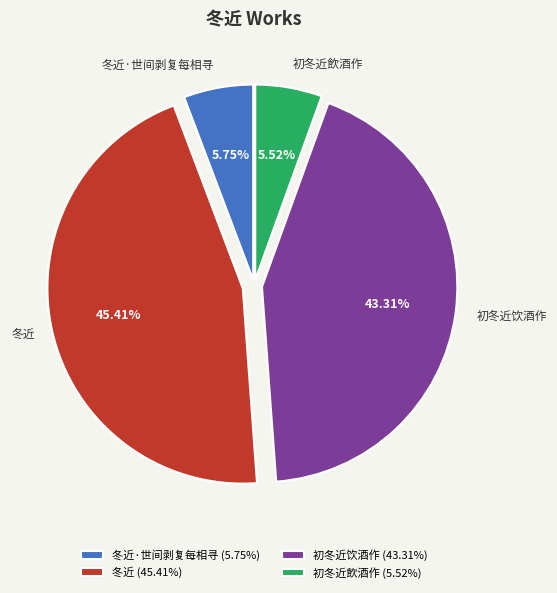

Is the sum of 初冬近飲酒作 and 冬近 greater than half?

Yes